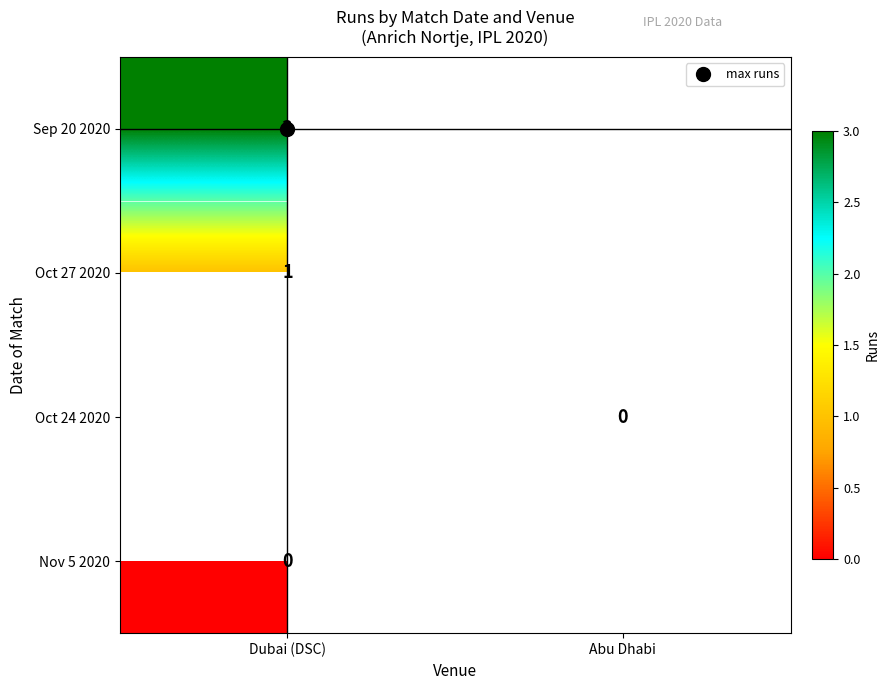

At Dubai (DSC), list the series in order from largest to smallest.

Sep 20 2020, Oct 27 2020, Oct 24 2020, Nov 5 2020